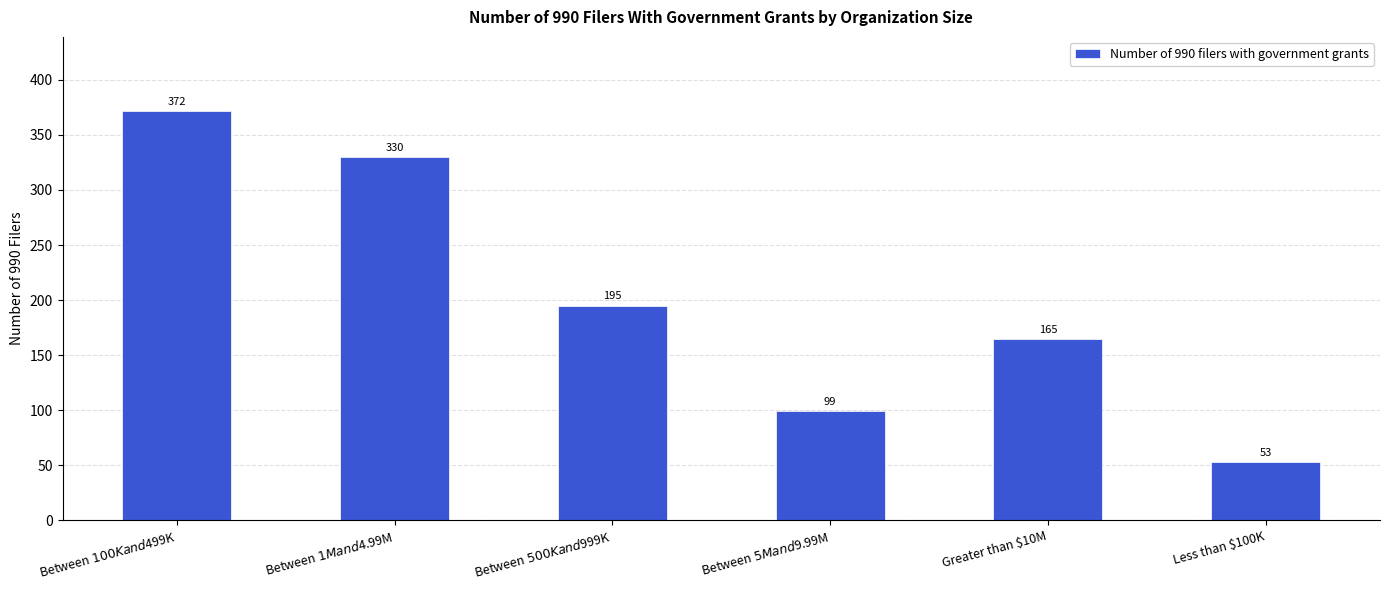

Is it true that the value at Less than $100K is 74?

False